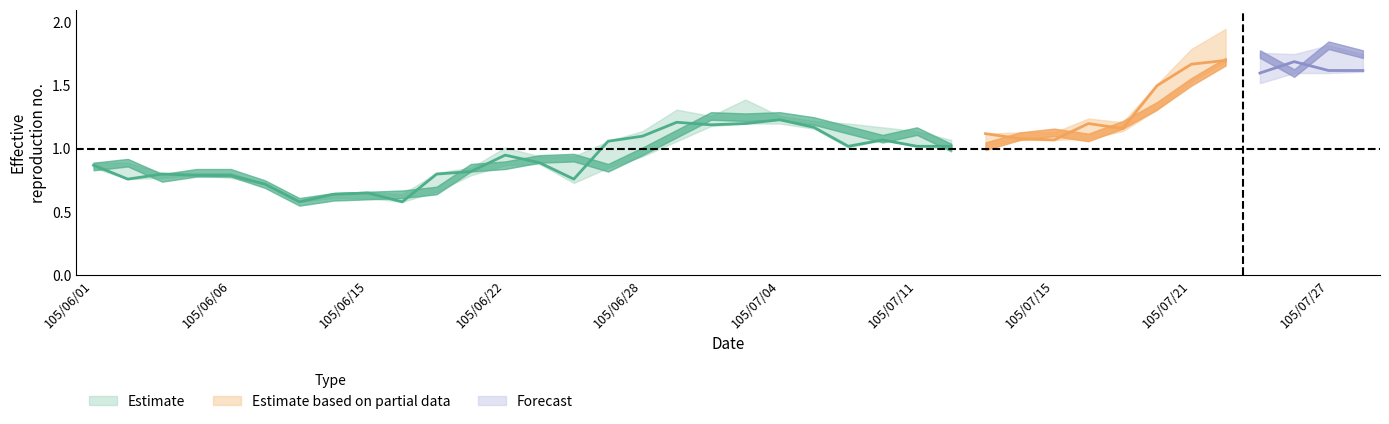

At how many categories does at least one series exceed 1?

24